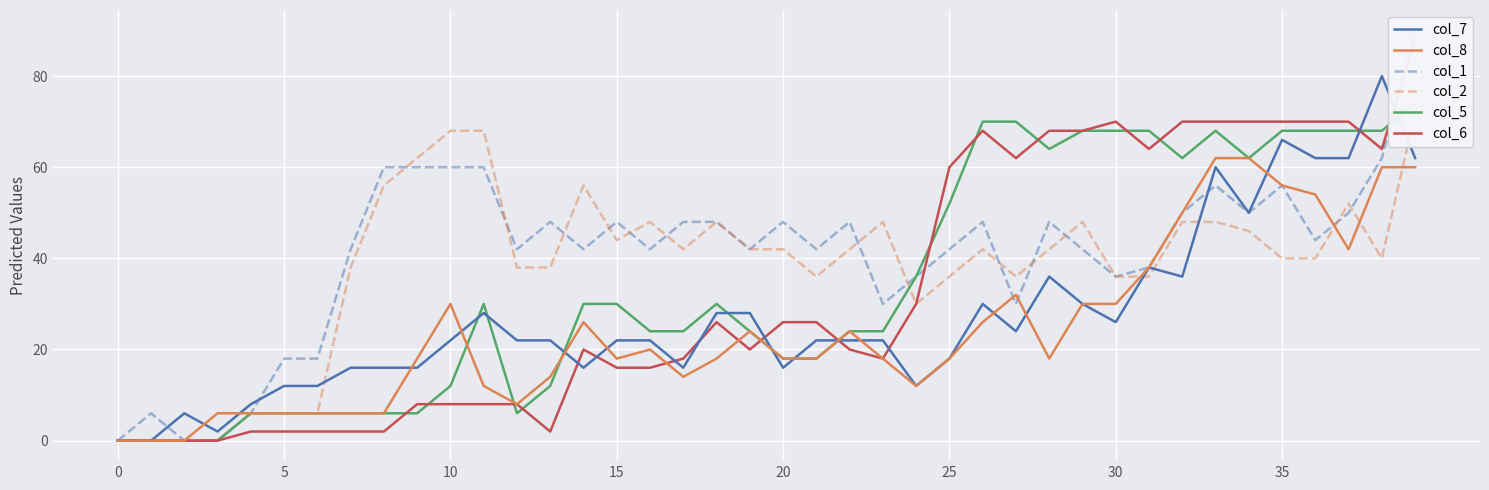

Which series ends up on top after the final intersection of col_5 and col_6?

col_6